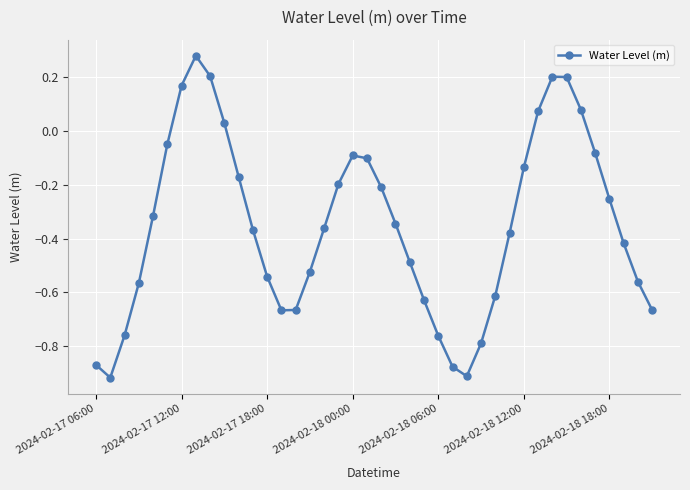

Does the chart have visible grid lines?

Yes